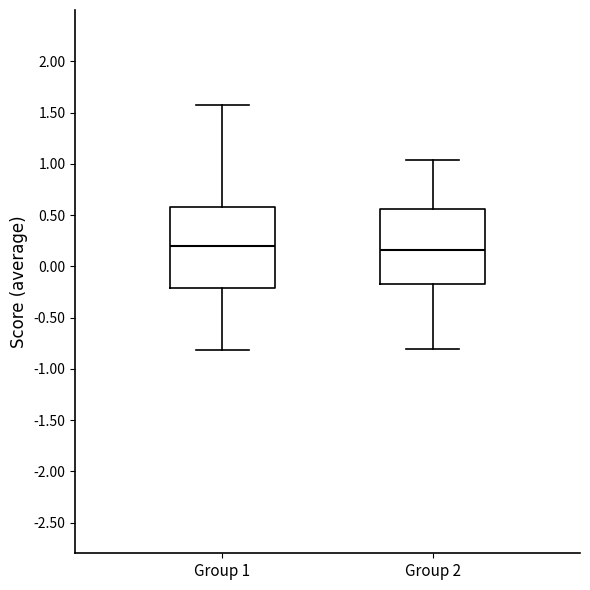

Comparing the boxes themselves (not the whiskers), which one is the tallest?

Group 1